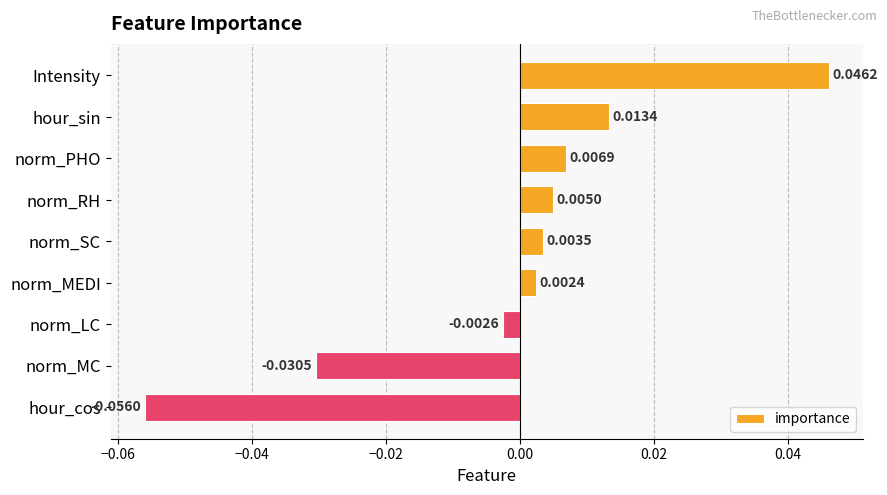

Where is the data nearest to the value 0?

norm_MEDI